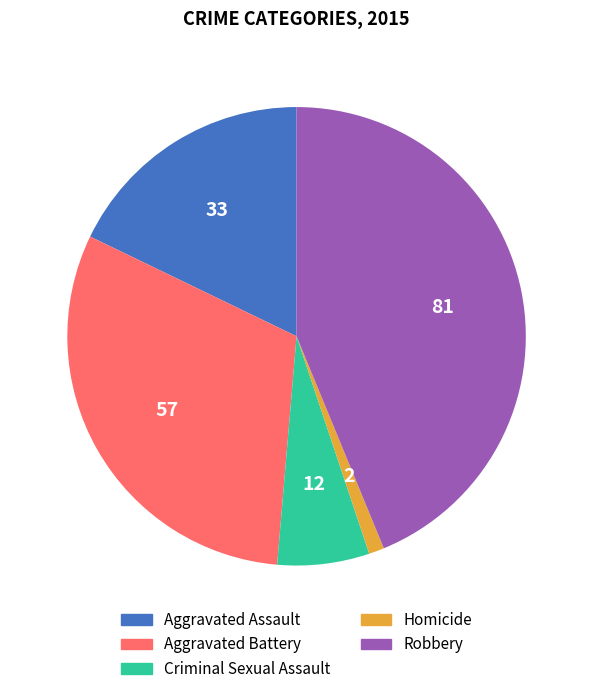

How many slices are in this pie chart?

5